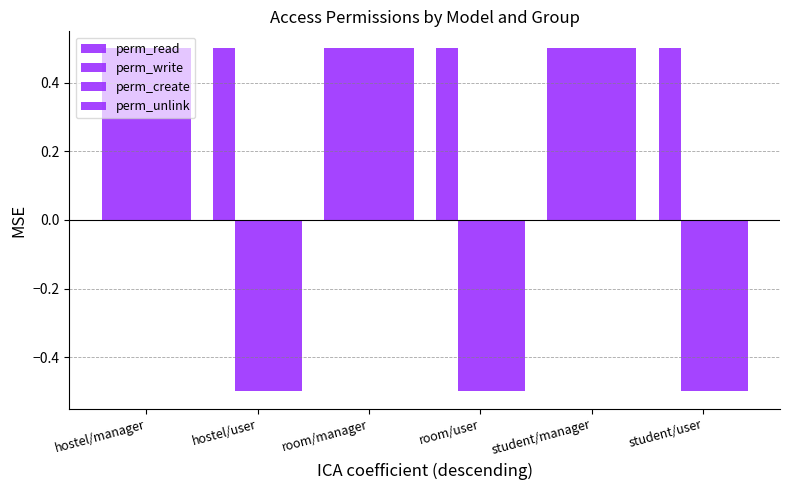

How many positive values does the perm_unlink series have?

3